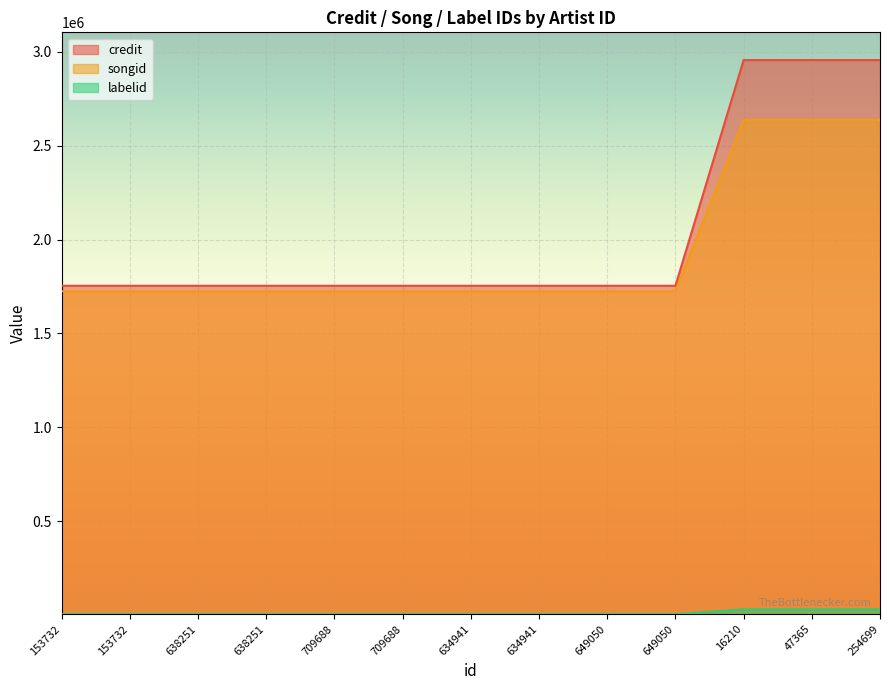

How many lines are shown in the chart?

3